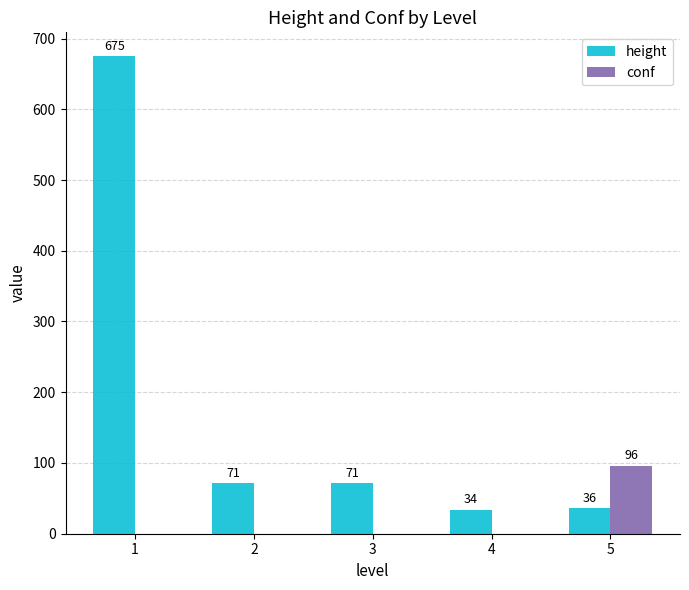

What is the sum of all height values?

887